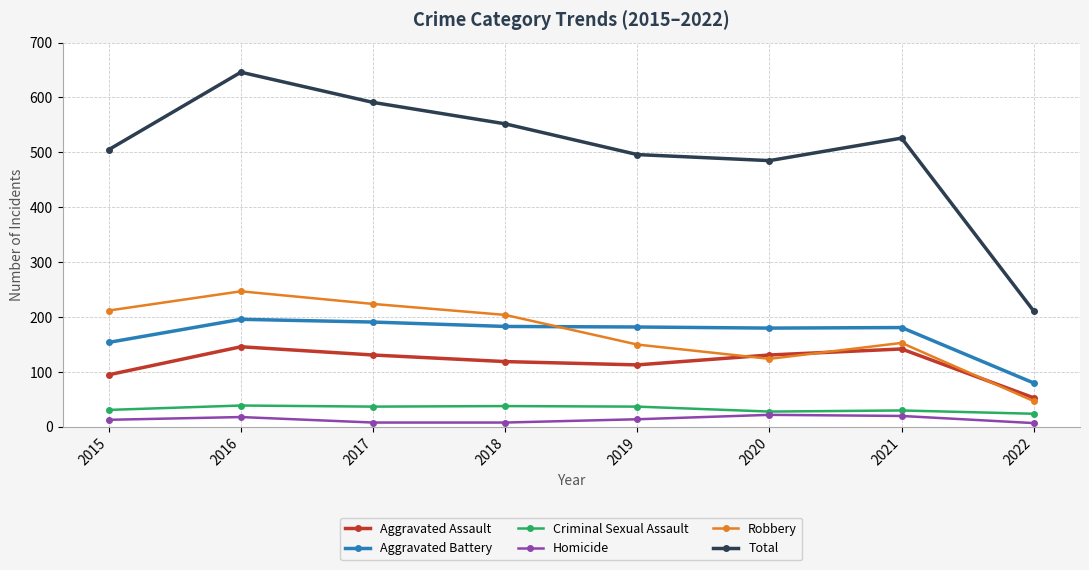

True or false: Total and Criminal Sexual Assault intersect in this chart.

False